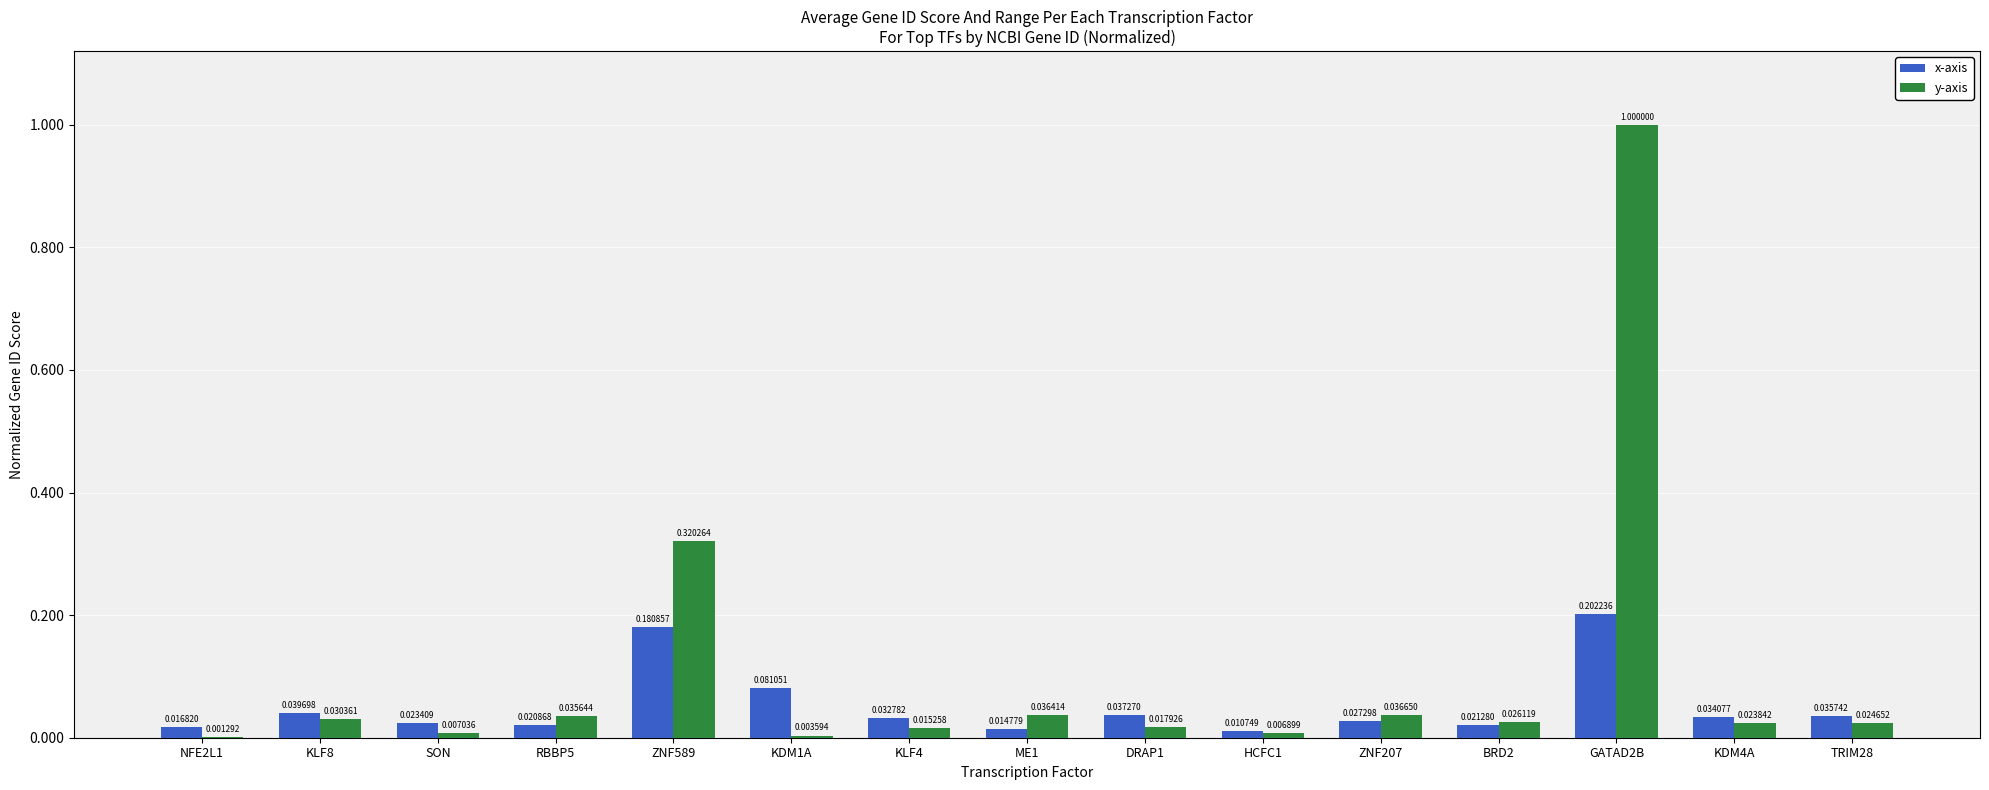

What is the sum of the y-axis values at GATAD2B and NFE2L1?

1.0